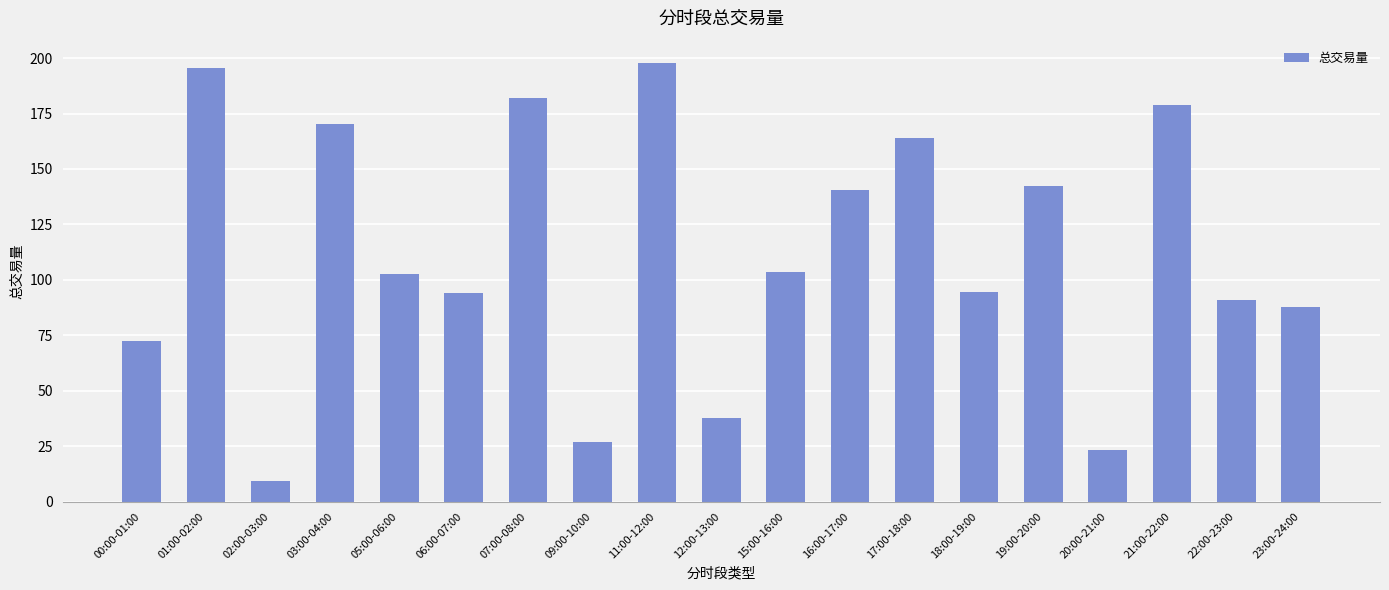

What is the value of the 17th bar from the left?

178.7